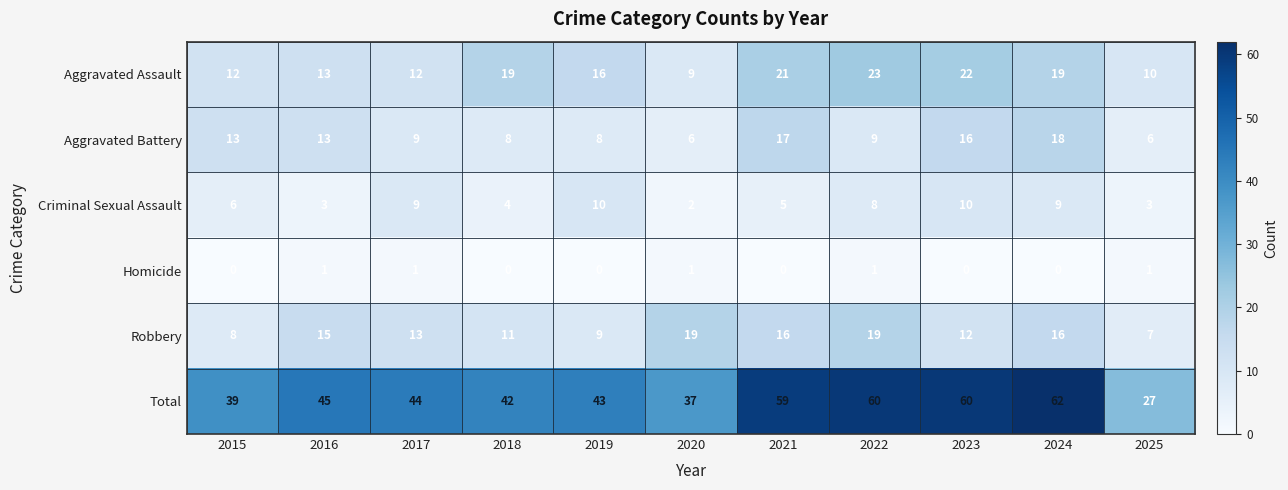

Which series changed the most between 2016 and 2023?

Total